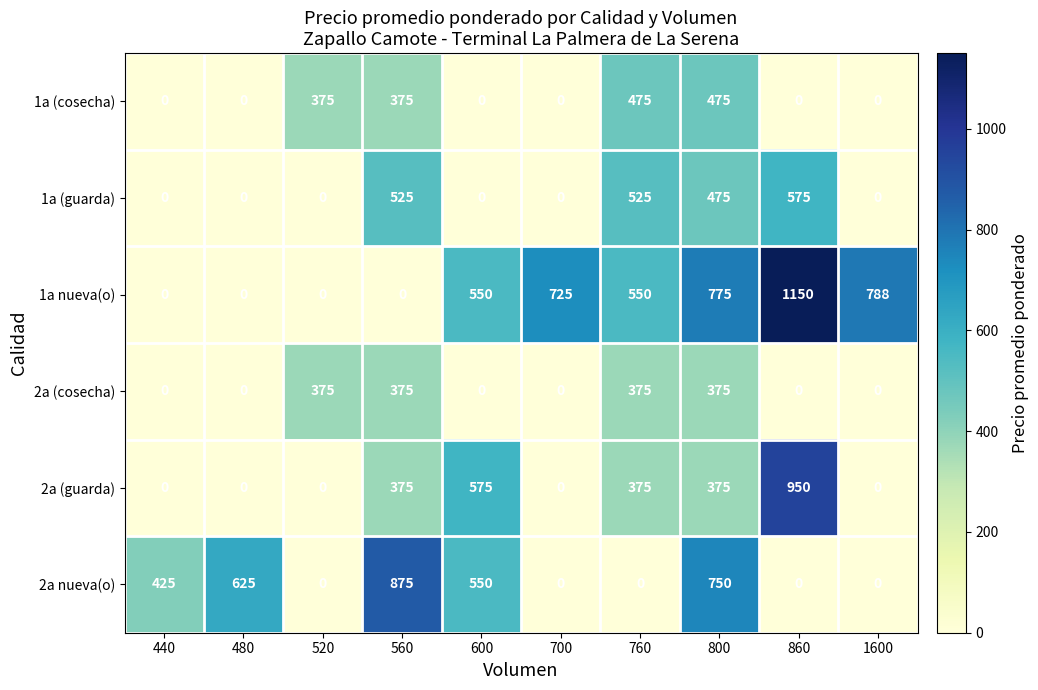

Between 520 and 600, which series saw the biggest shift?

2a (guarda)